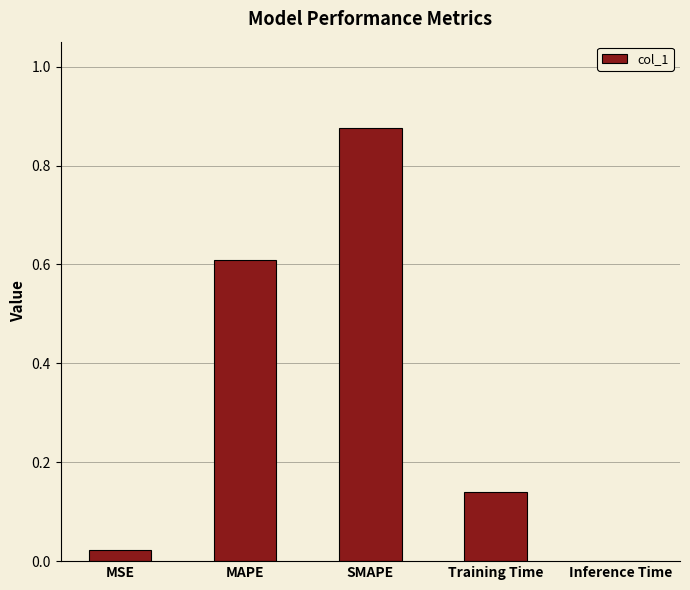

Which category has the highest value across all series?

SMAPE